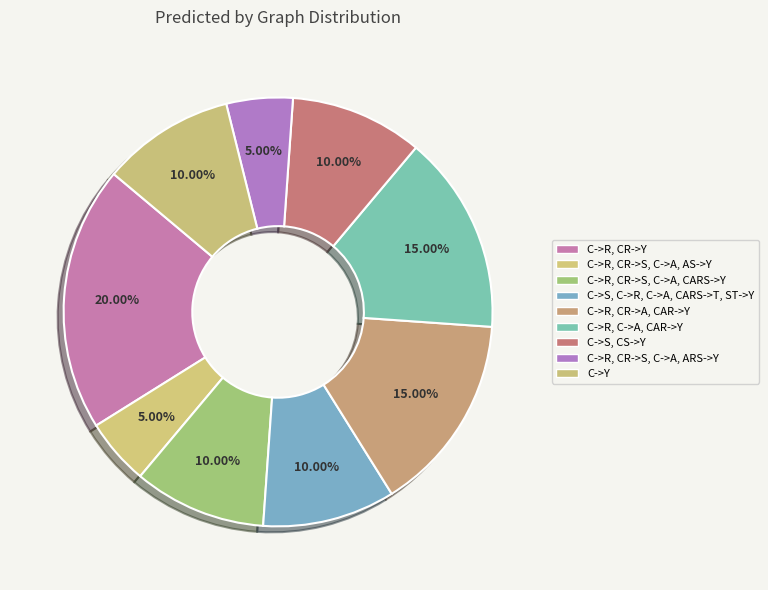

To the nearest percent, what portion does C->R, CR->A, CAR->Y represent?

15%